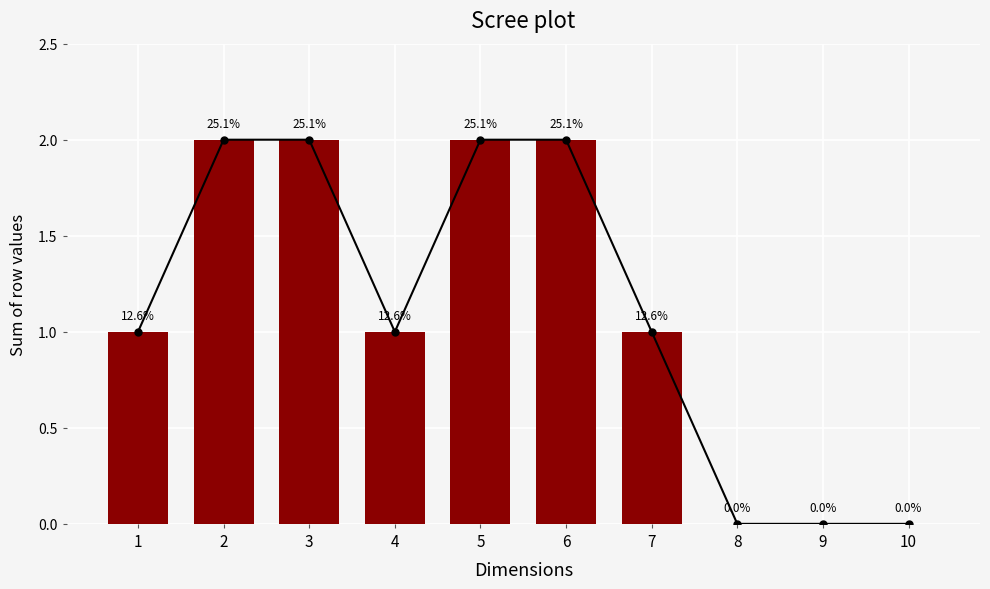

Reading left to right, list all the values displayed in this chart.

1=1	2=2	3=2	4=1	5=2	6=2	7=1	8=0	9=0	10=0